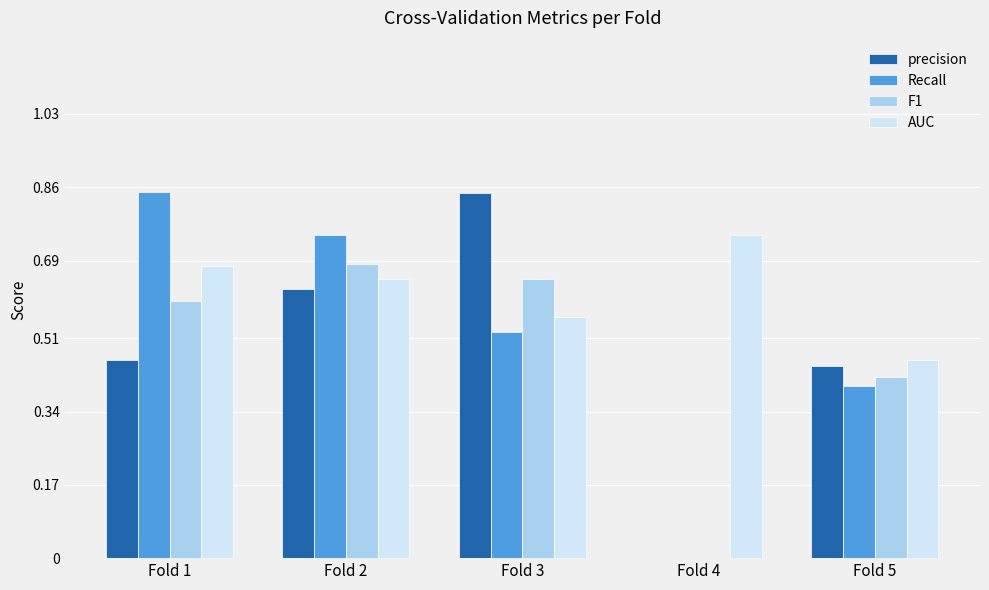

How many groups of bars are there?

5